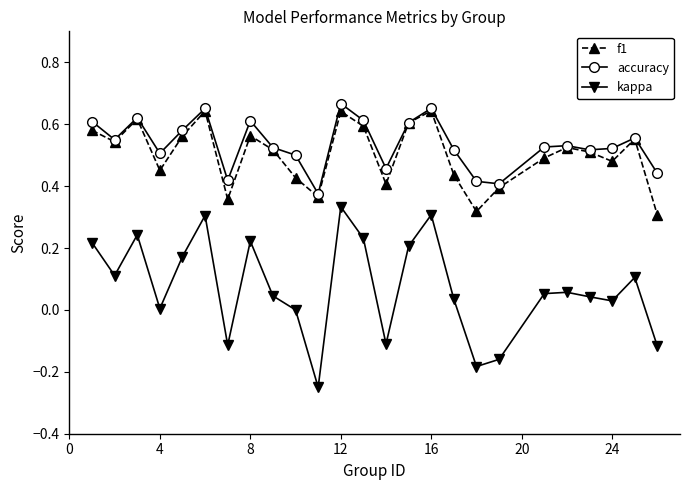

Which series has the widest spread of values?

kappa